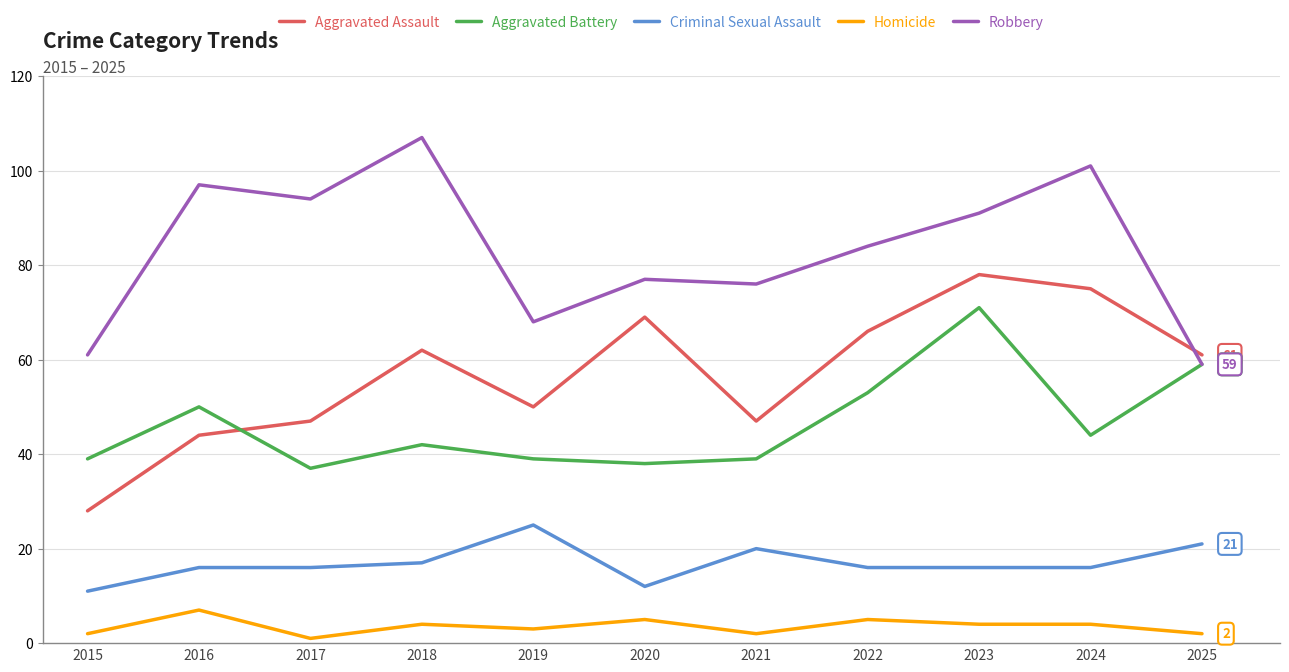

How many interior local peaks does the Robbery series have?

4